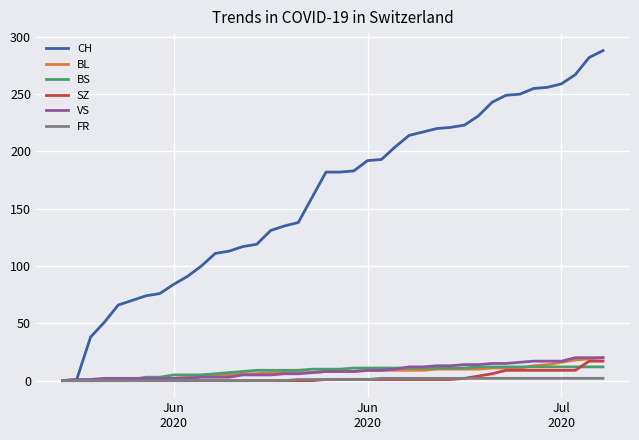

Which series has the largest range (max minus min)?

CH